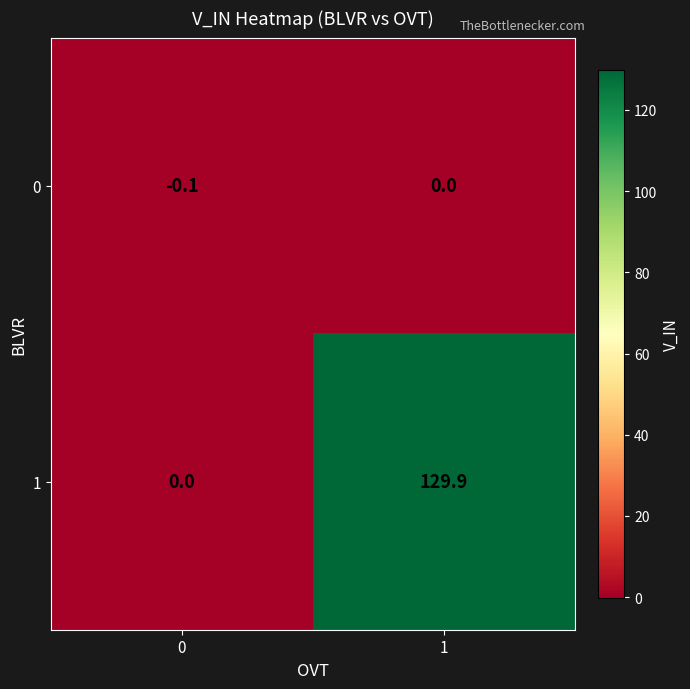

How many categories are shown in the chart?

2